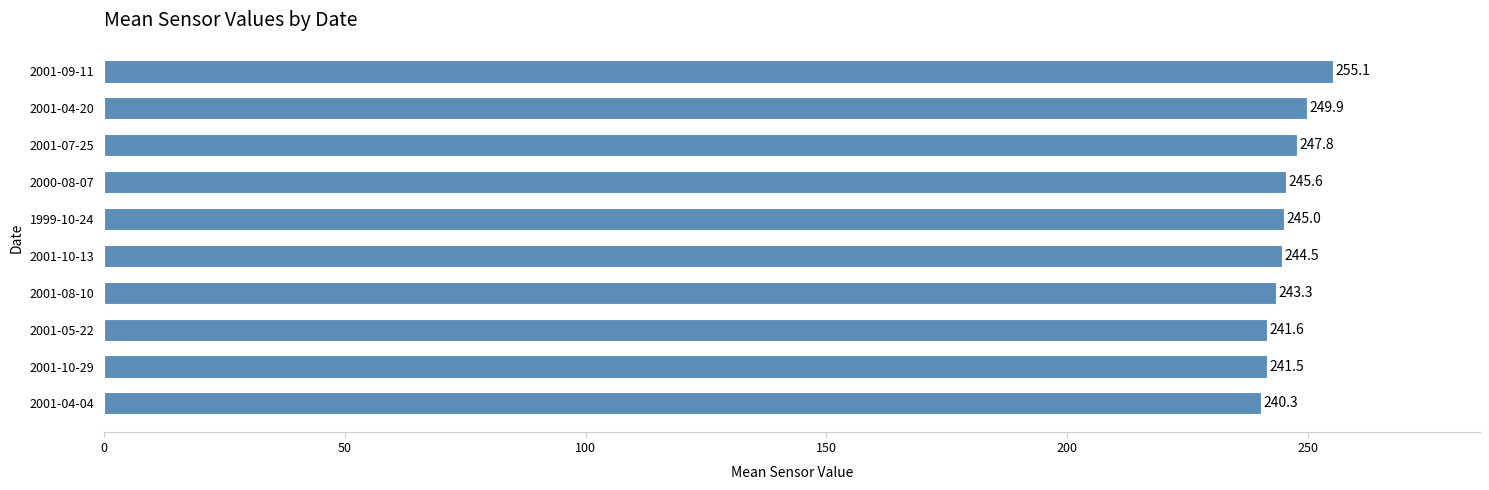

Is it true that the value at 2001-09-11 is 59.1?

False